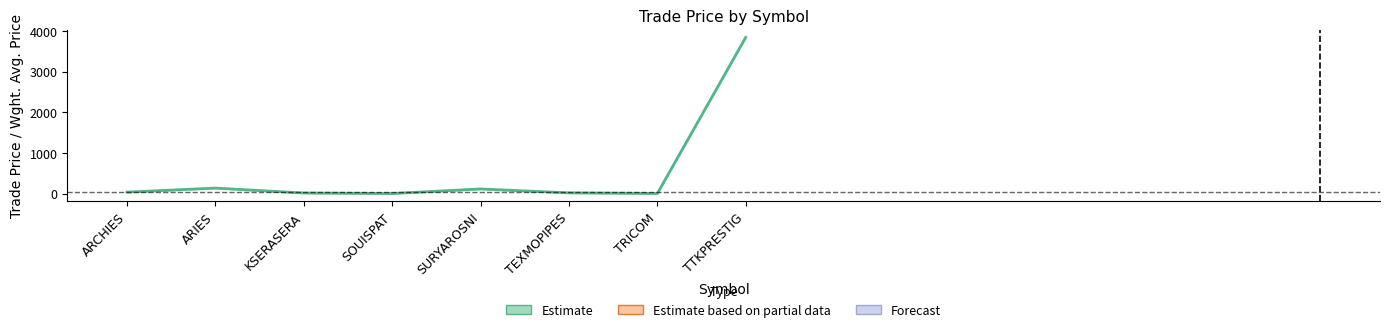

Is this an area chart (filled region under the line)?

No